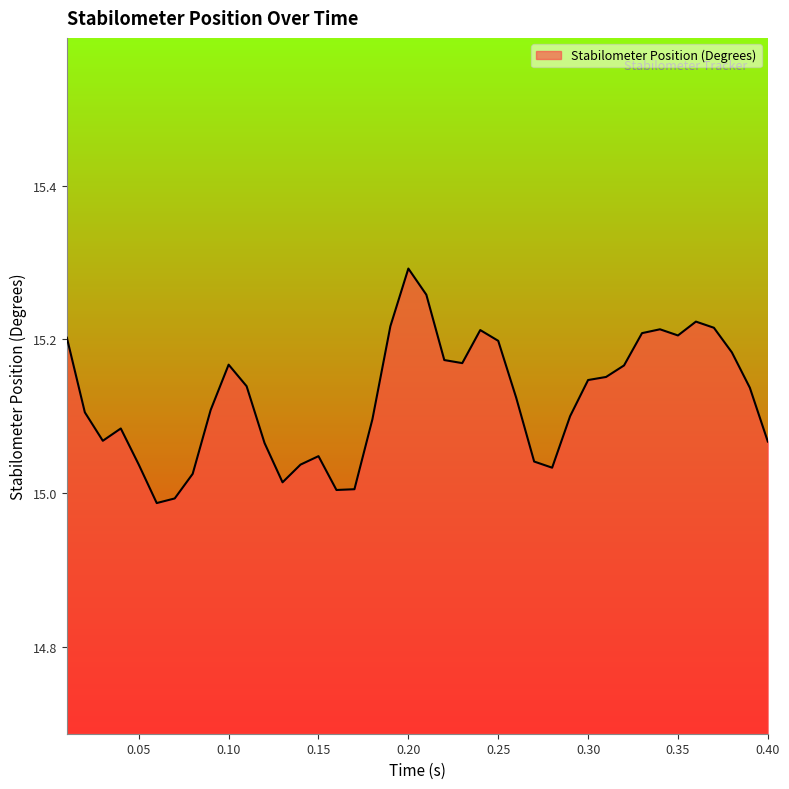

What is the difference between the maximum and minimum values?

0.3